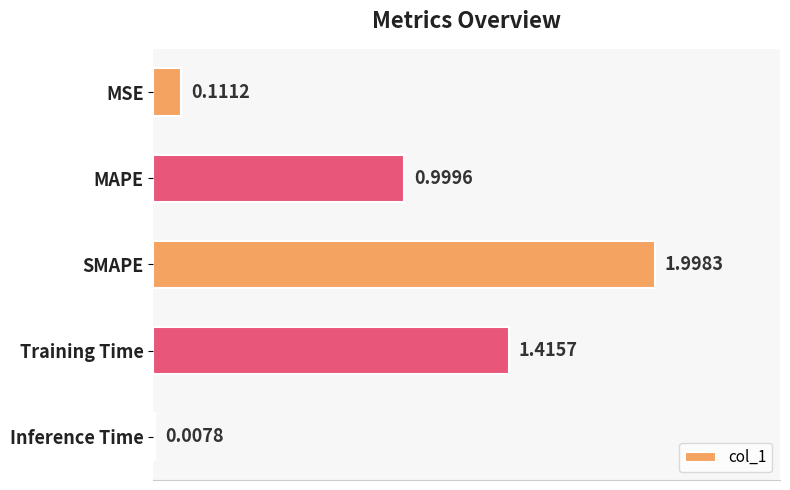

What is the greatest value displayed?

2.0